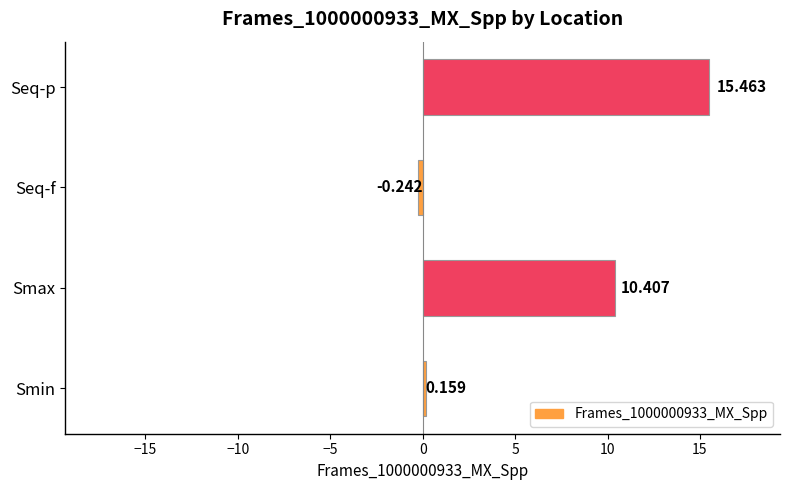

Between Smax and Smin, which is larger?

Smax